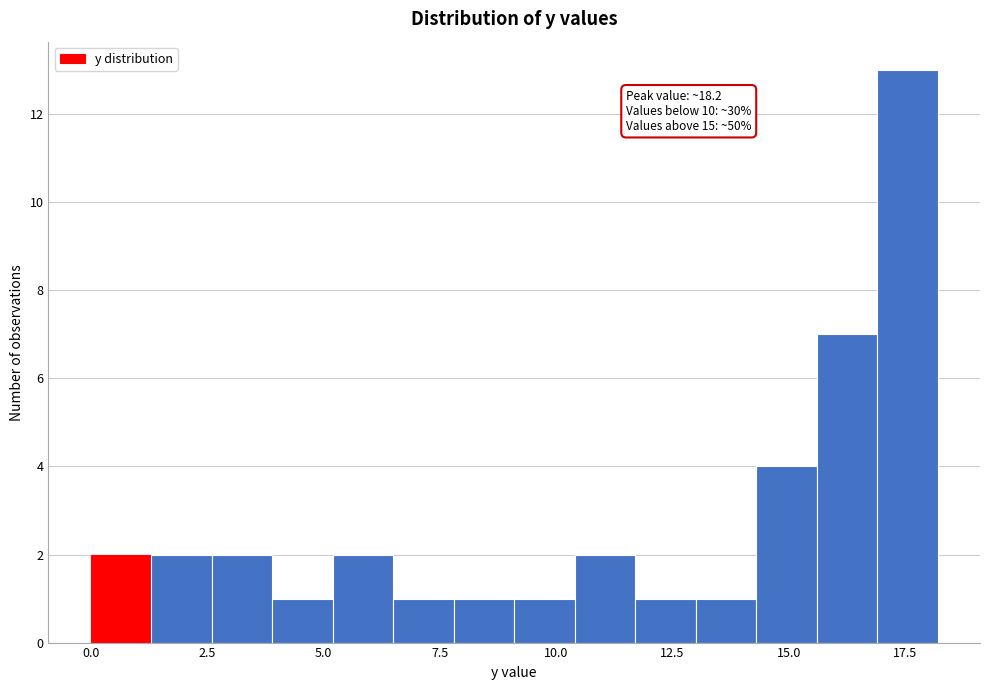

Read against the x-axis, roughly where is the centre of the tallest bar?

17.5